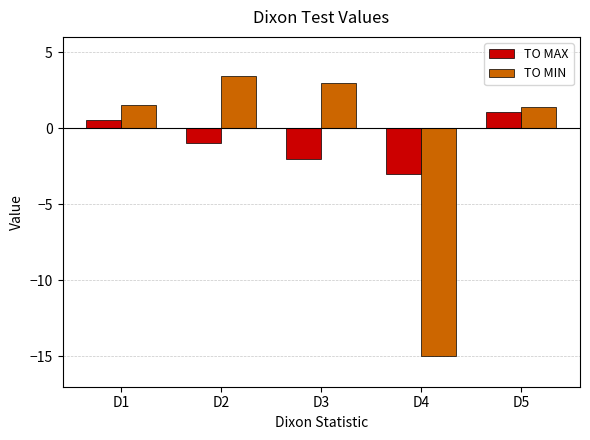

True or false: TO MIN has a value of 1.6 at D1.

True